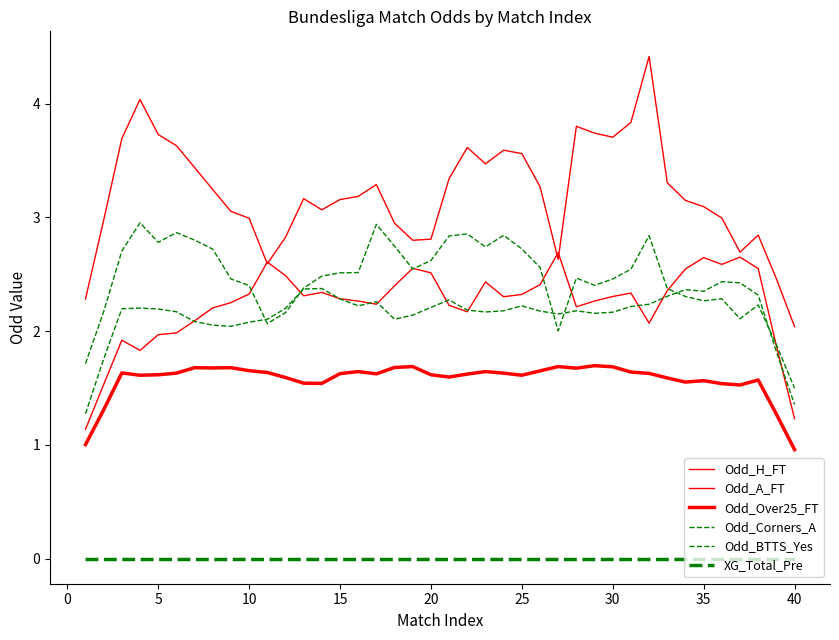

Which series has the largest total across all categories?

Odd_A_FT